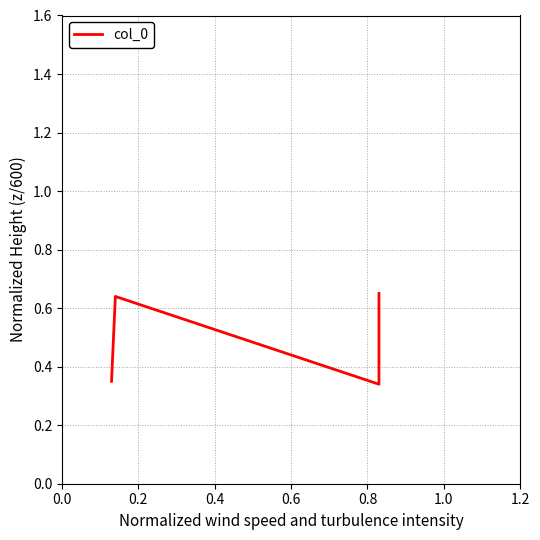

Count the number of data series in this chart.

1